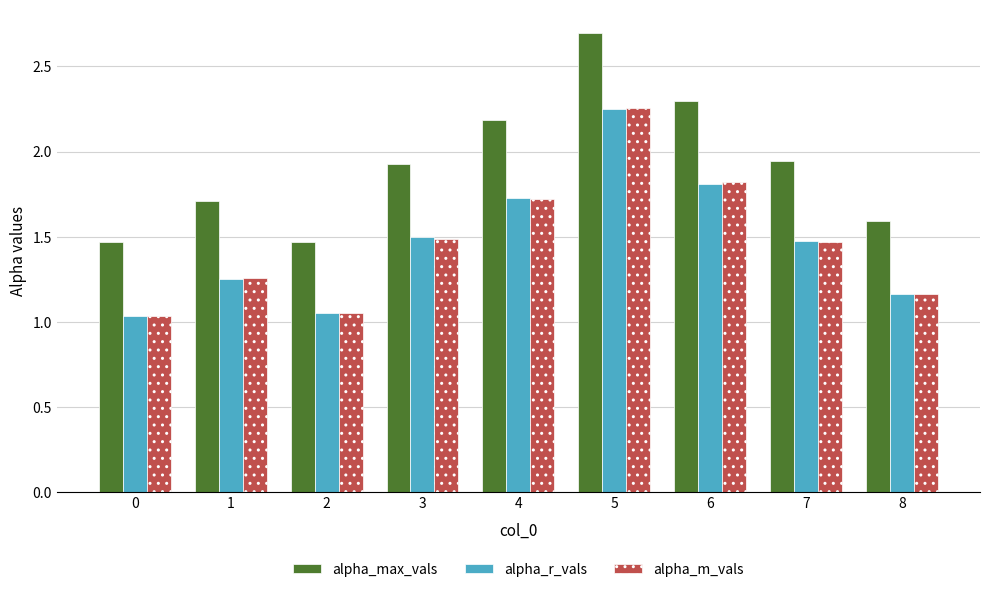

What is the difference between the highest and lowest values at 2?

0.4